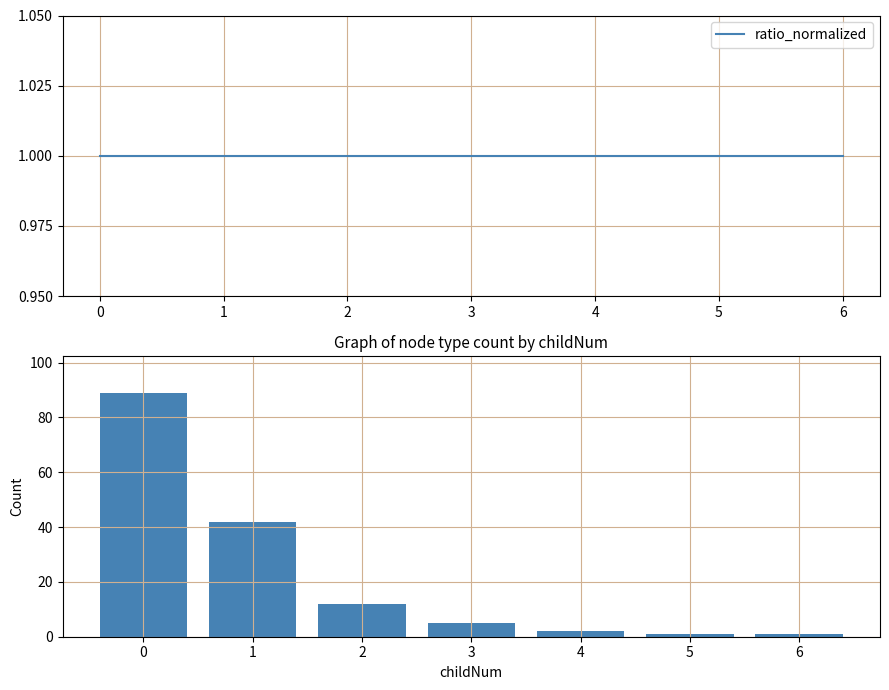

What is the minimum value for count by childNum?

1